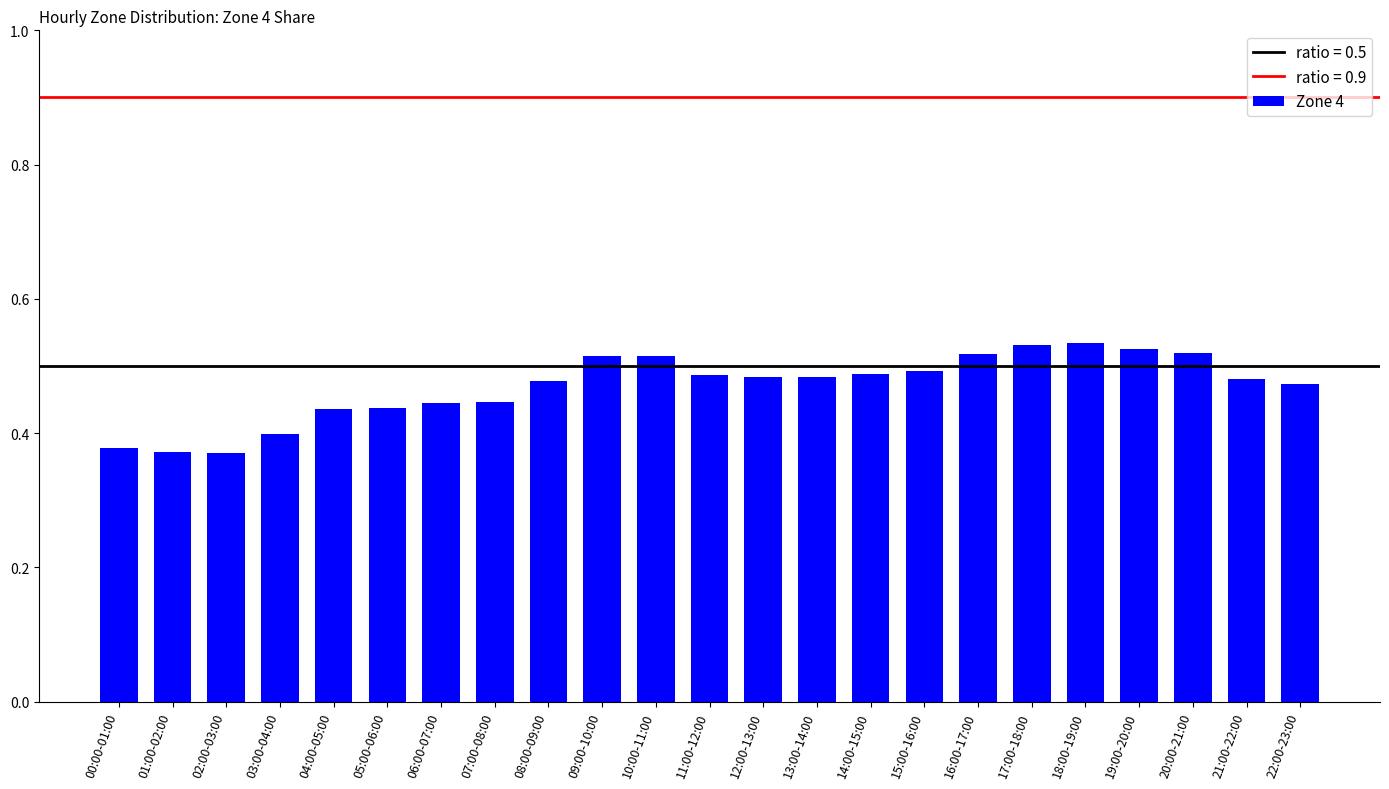

What is the change in value from 02:00-03:00 to 22:00-23:00?

+0.1